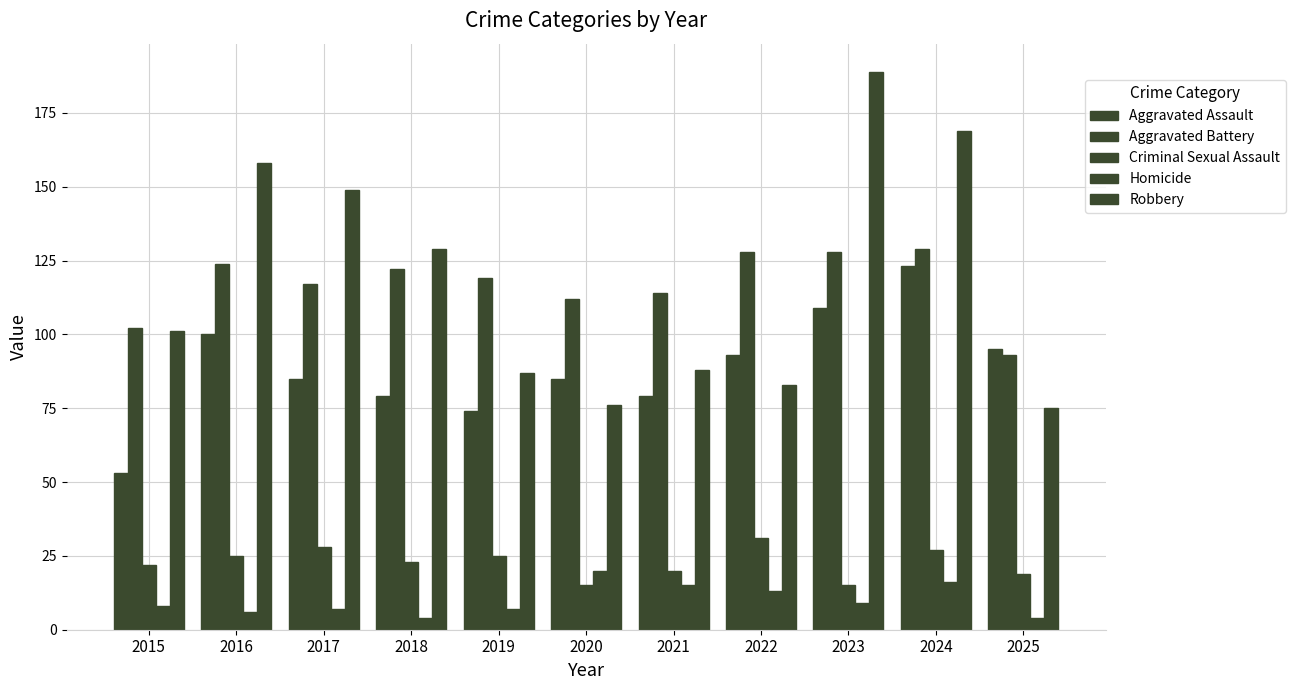

Where does the Robbery series first go above 101?

2016